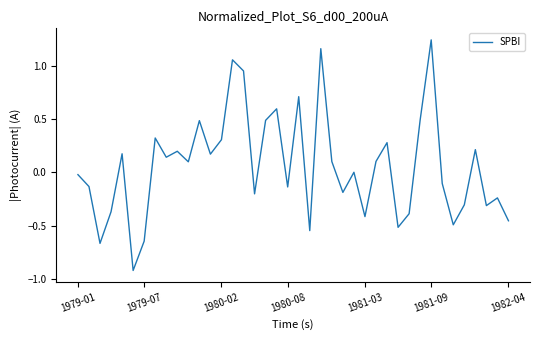

What is the difference between the maximum and minimum values?

2.2